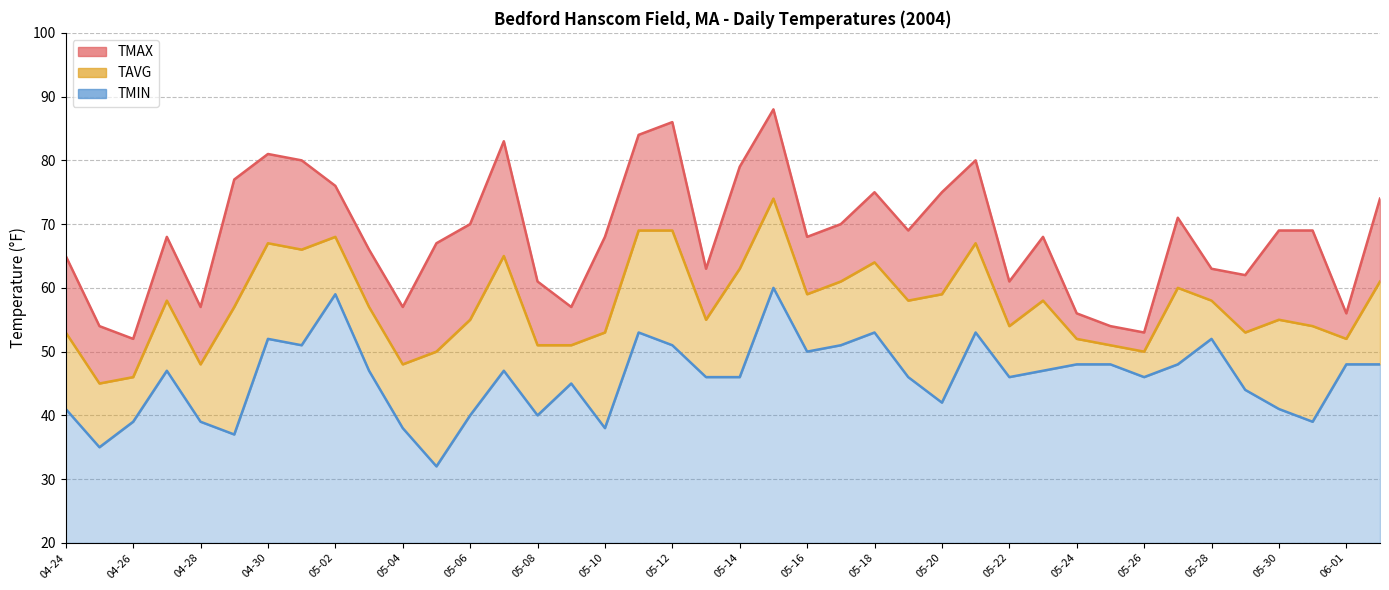

At which label is TMAX closest to 70?

05-06